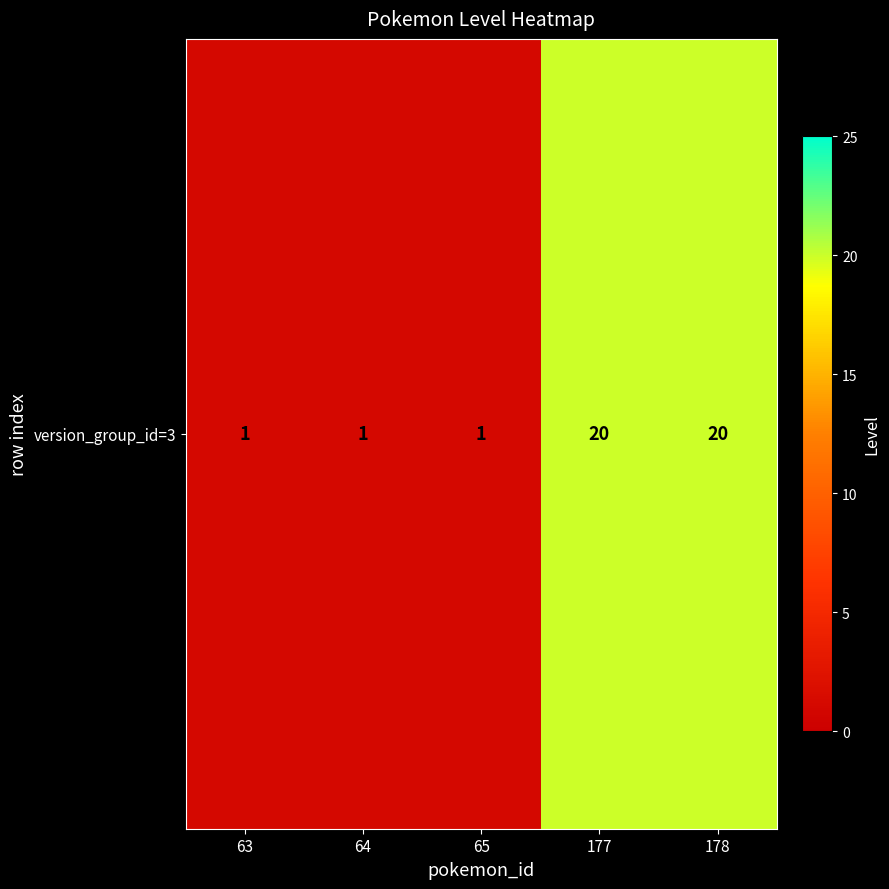

Reading left to right, extract all data points from this chart.

63=1	64=1	65=1	177=20	178=20